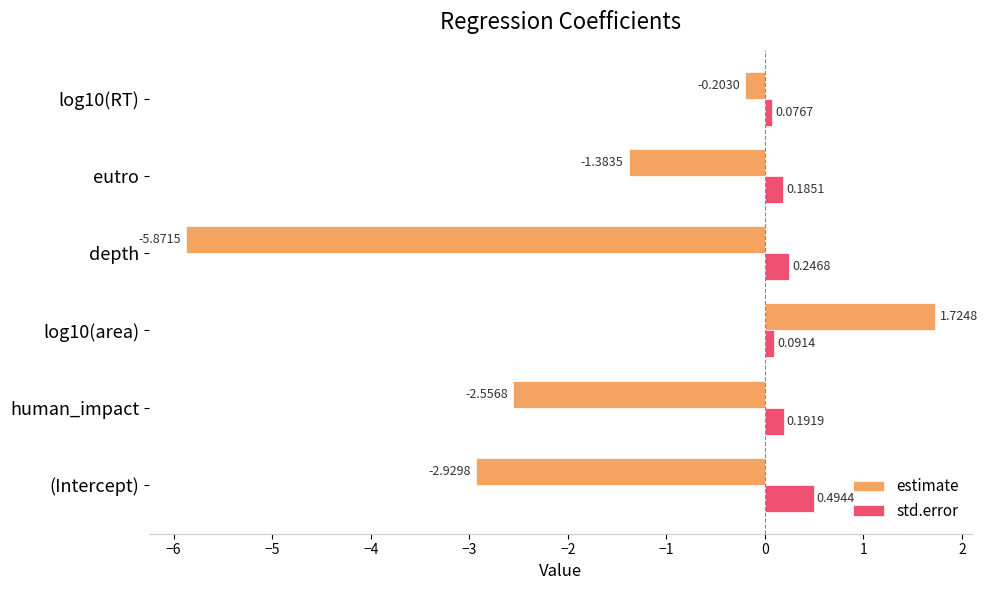

How many values in estimate are above zero?

1